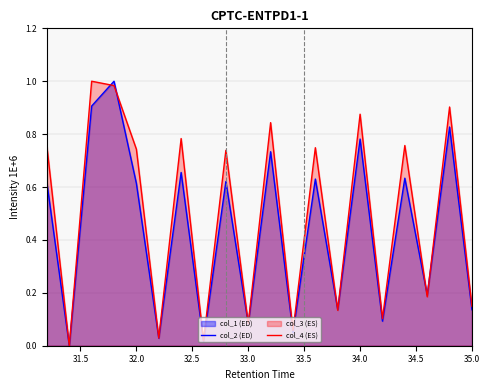

Which series has the largest total across all categories?

col_4 (ES)